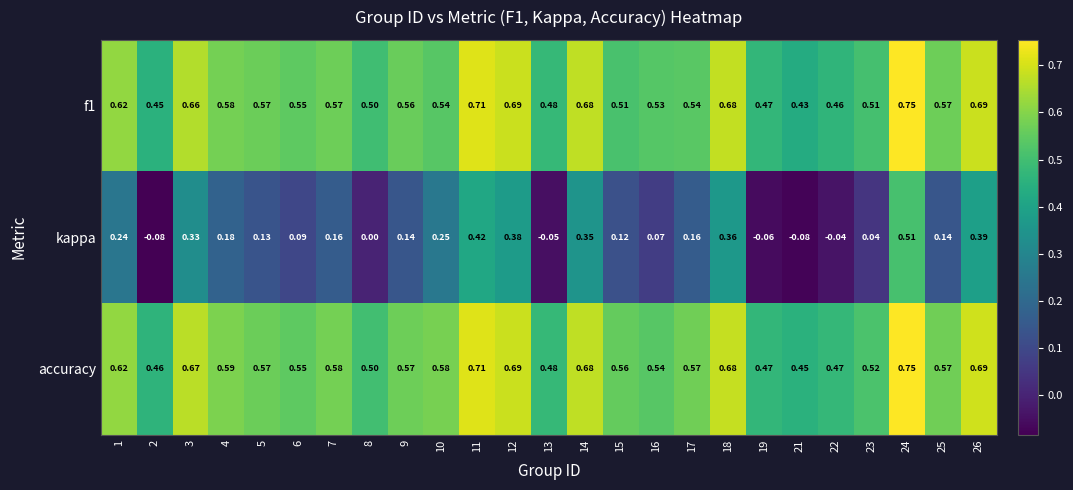

Which series has the largest range (max minus min)?

kappa